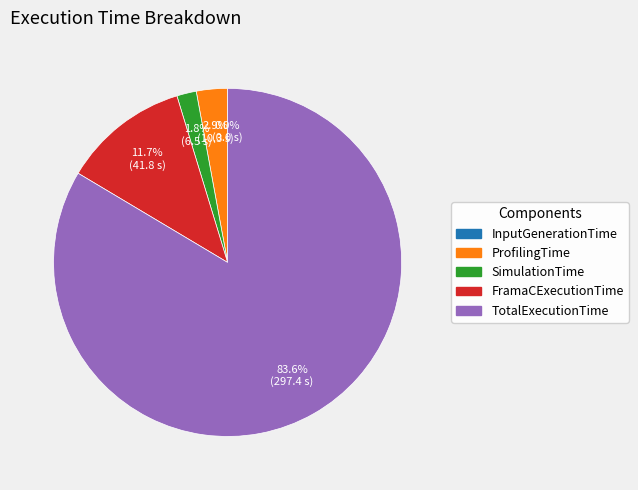

To the nearest percent, what percentage of the pie is SimulationTime?

2%